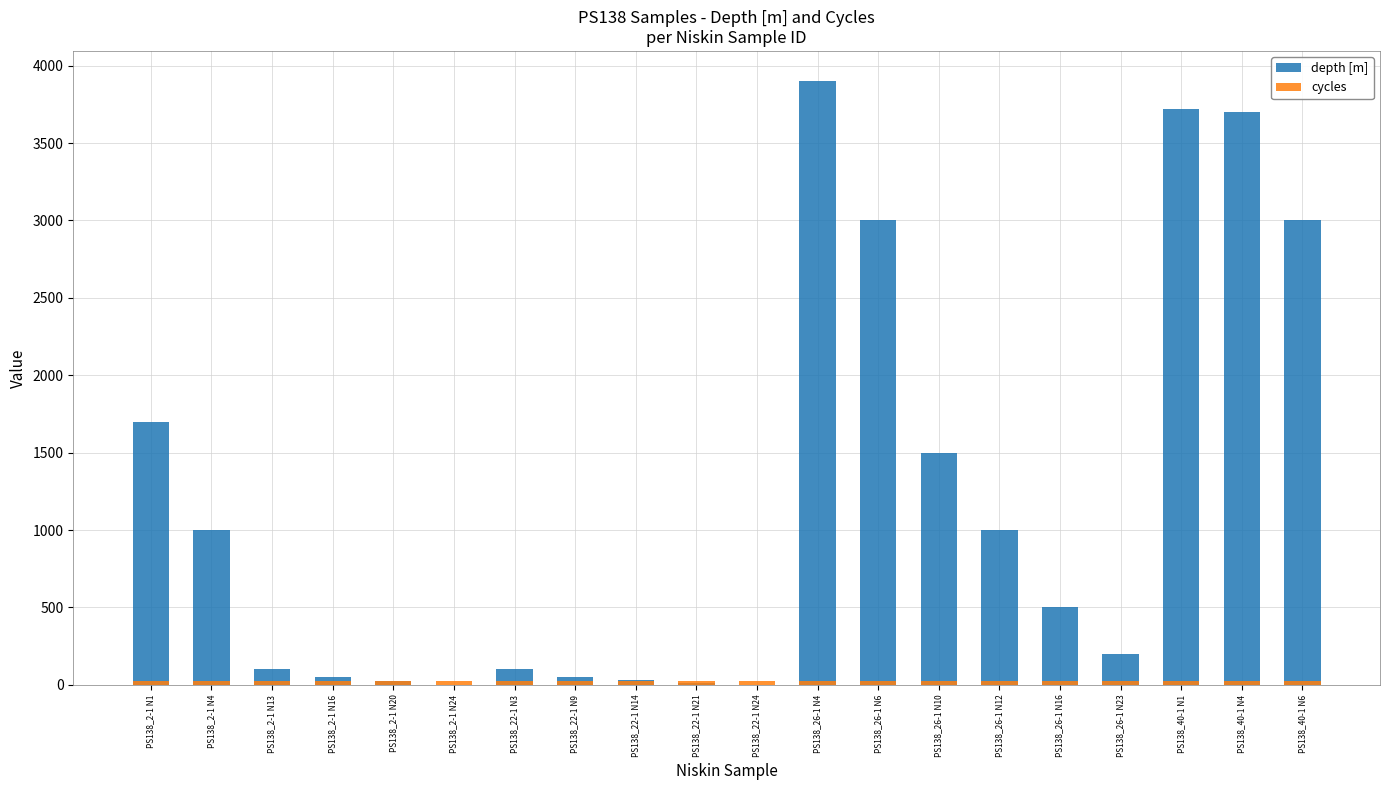

What is the label of the 3rd bar from the right?

PS138_40-1 N1